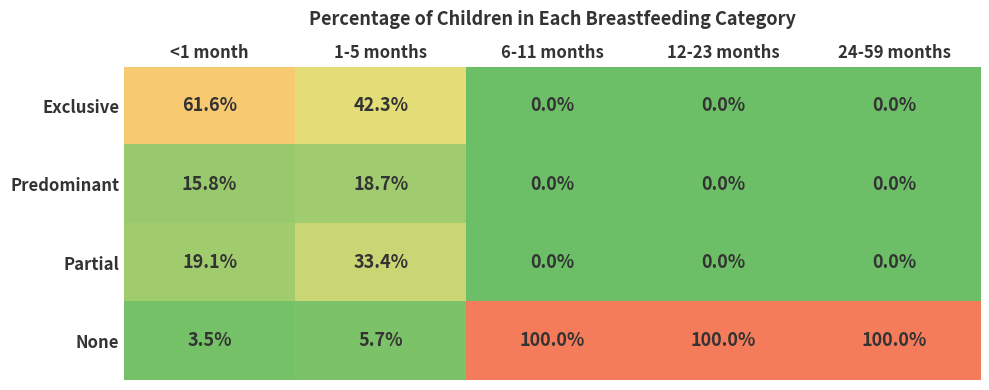

What is the greatest value displayed?

100.0